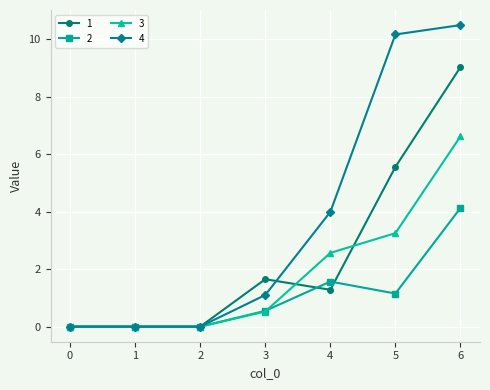

List the series in order of their overall mean, highest first.

4, 1, 3, 2